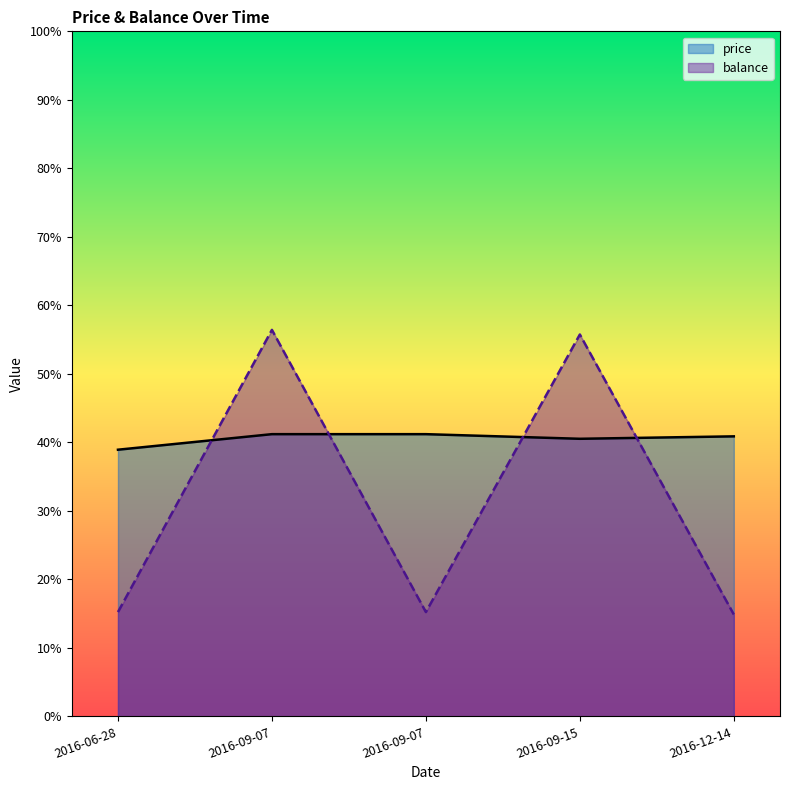

What are all the series names shown in the legend?

price, balance